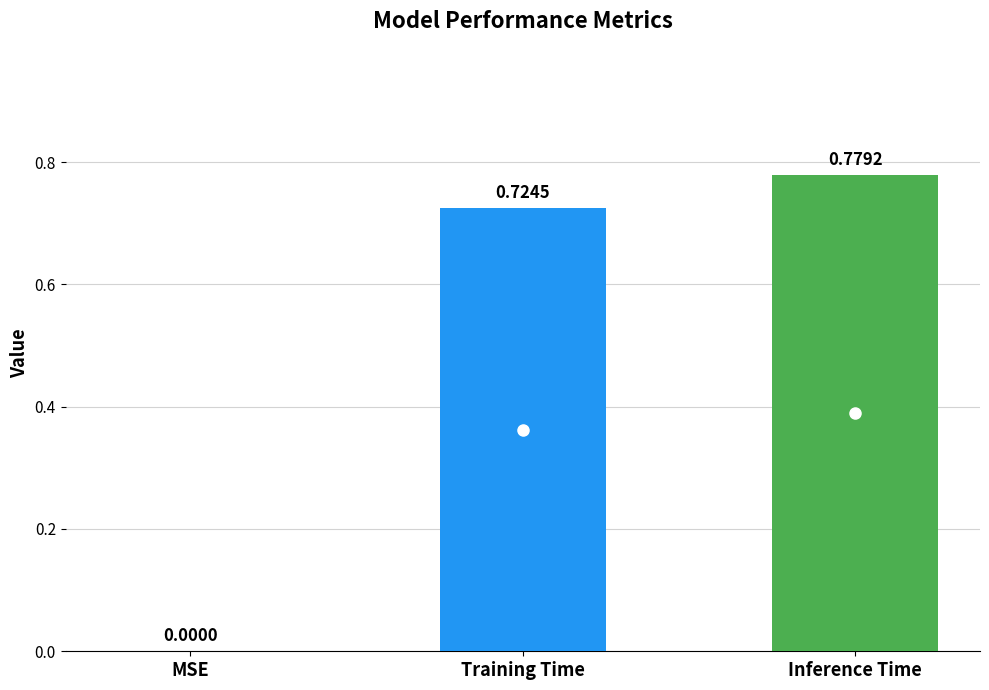

Which label corresponds to the largest value in the chart?

Inference Time